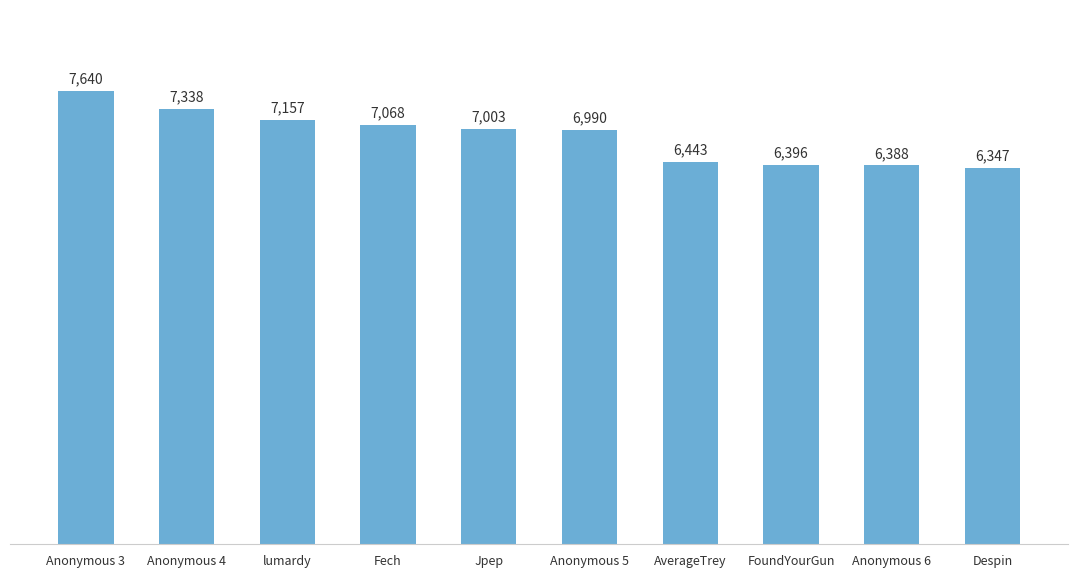

Does the chart contain stacked bars?

No